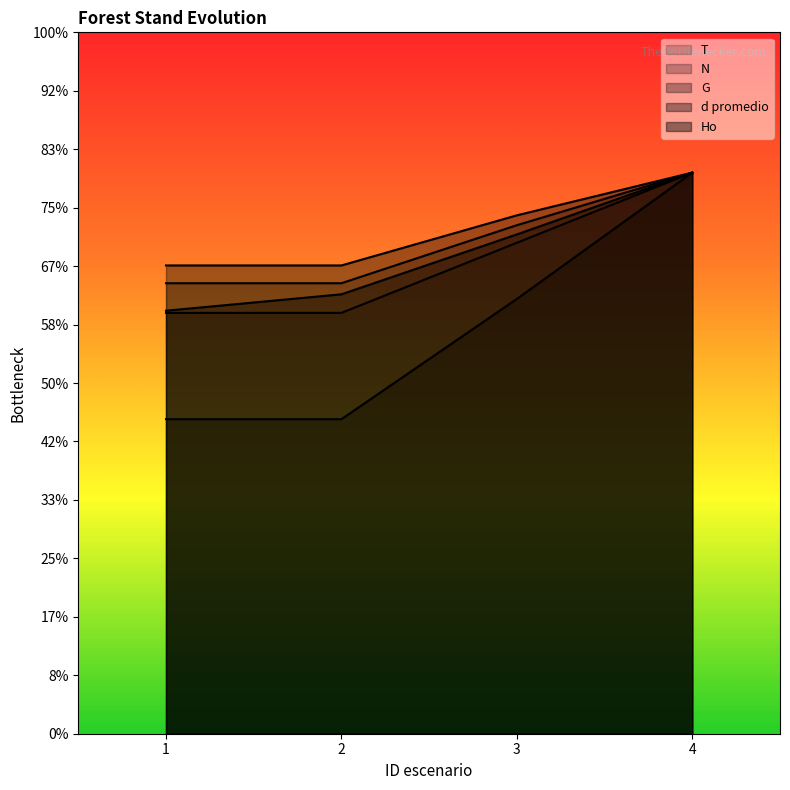

What is the minimum value for d promedio?

801.2